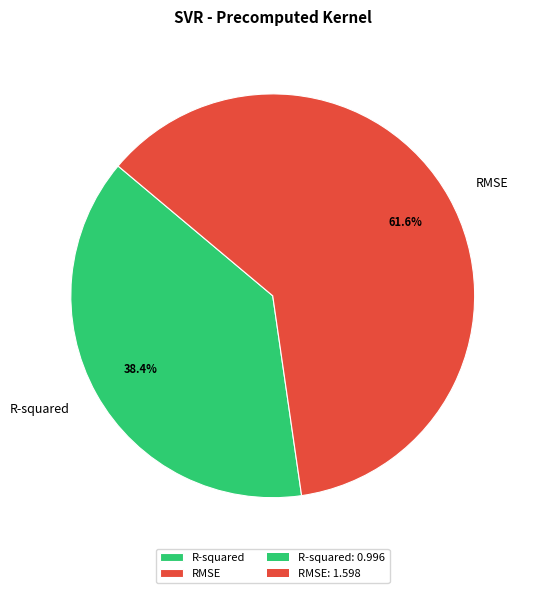

Is there any slice that represents more than half of the pie?

Yes